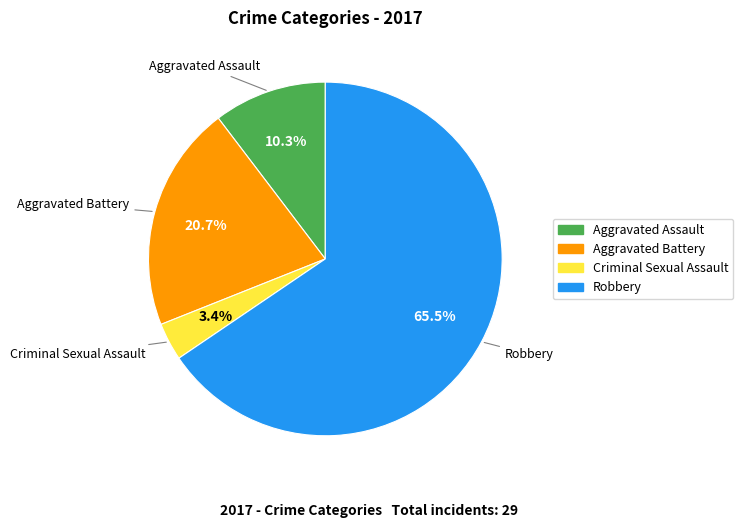

To the nearest percent, what portion does Criminal Sexual Assault represent?

3%